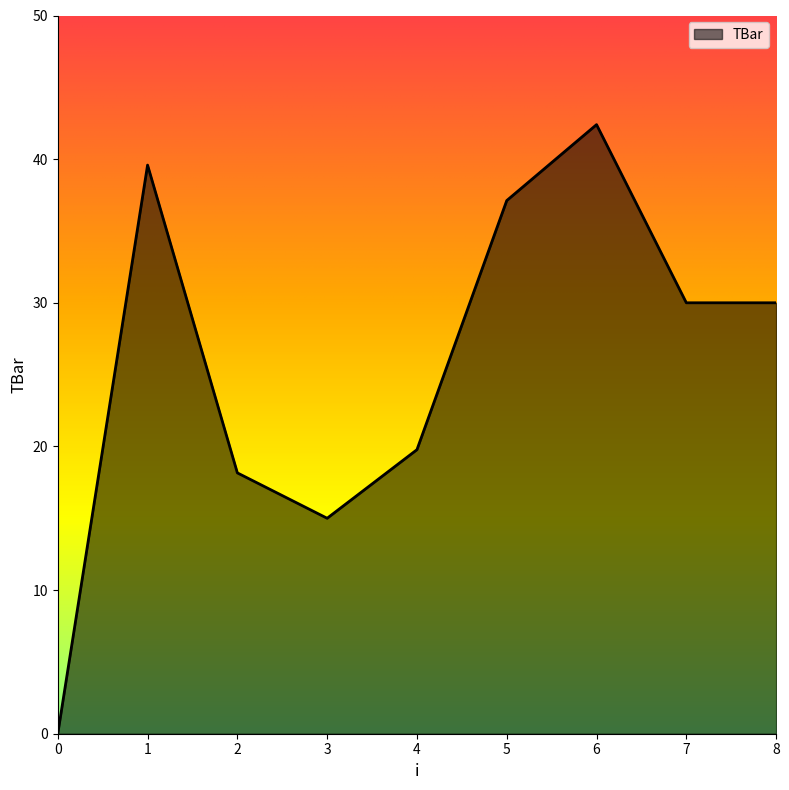

How many distinct data groups are displayed?

1